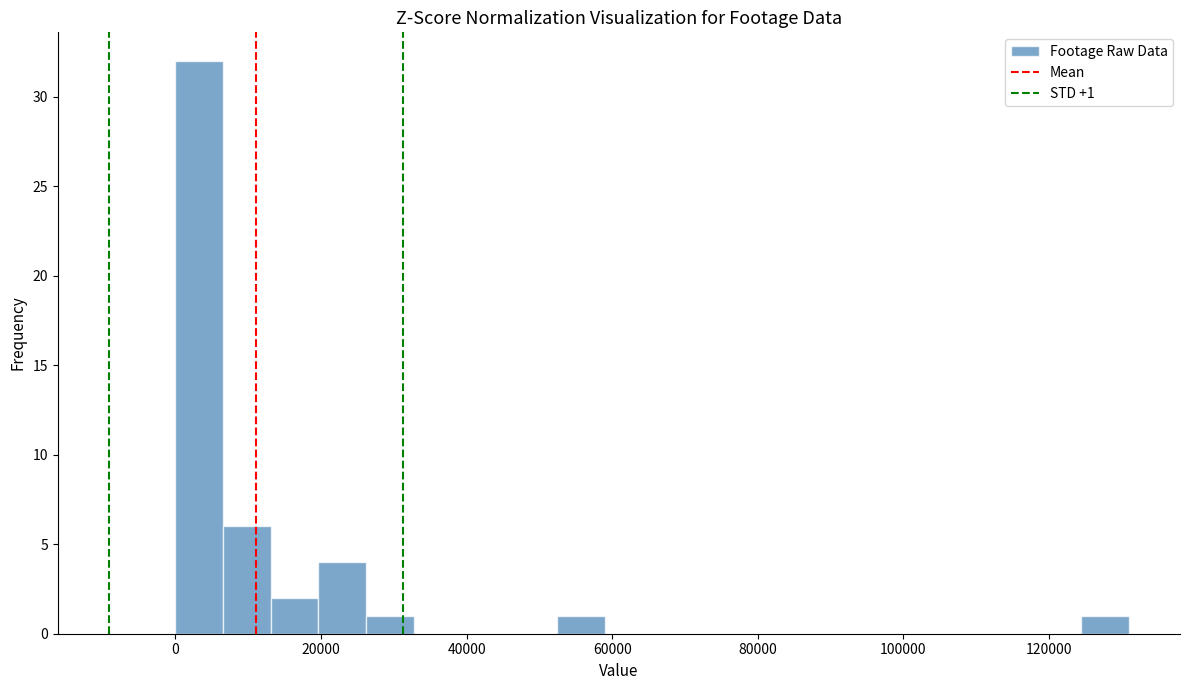

Around what value on the x-axis is the tallest bar? Give the approximate position of its centre, as read against the axis.

4000